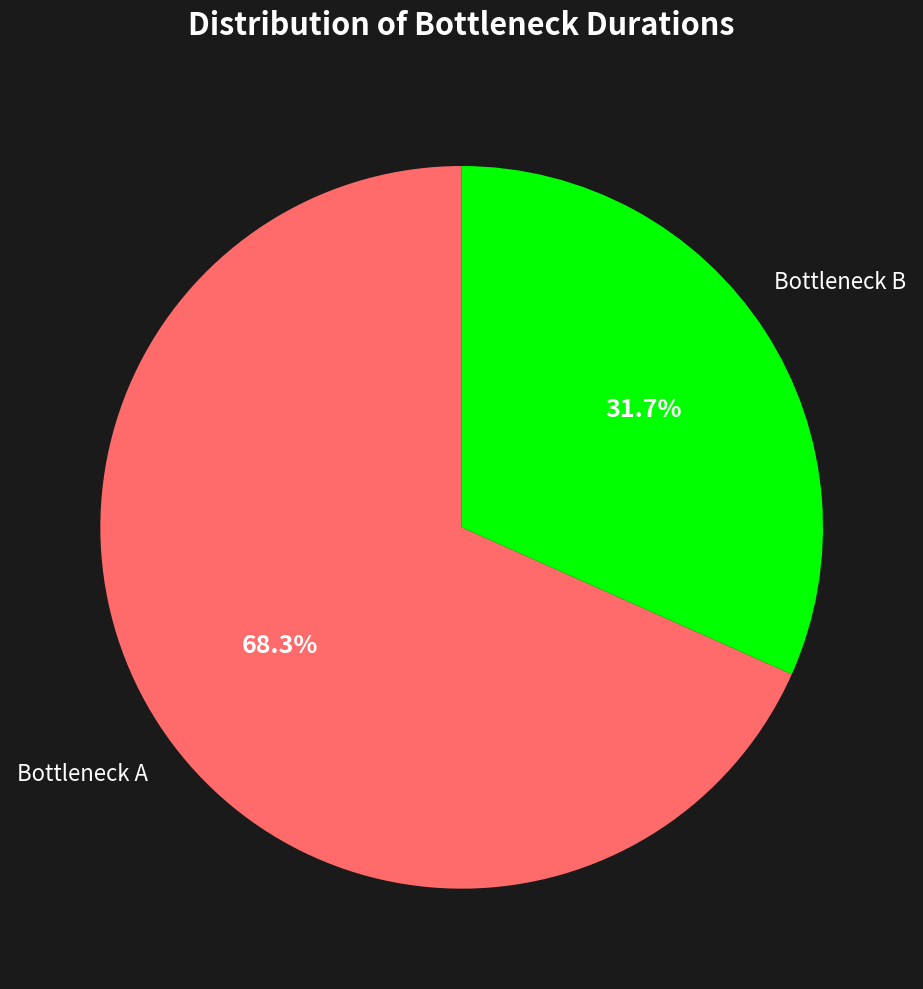

Does any single category account for the majority?

Yes